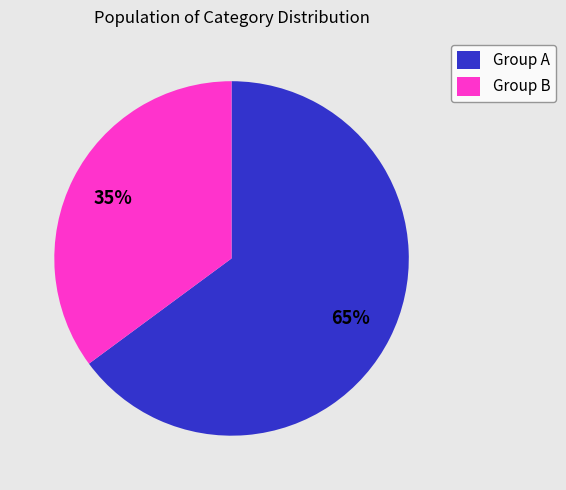

How many segments does this pie chart have?

2